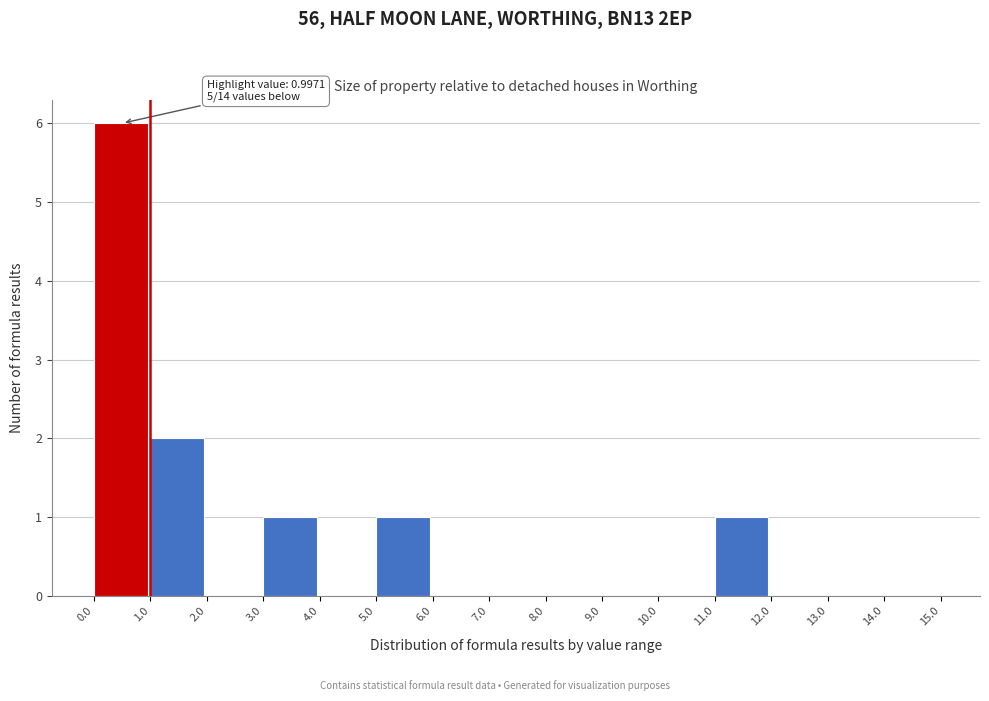

Which range on the x-axis has the tallest bar?

0.0 to 1.0